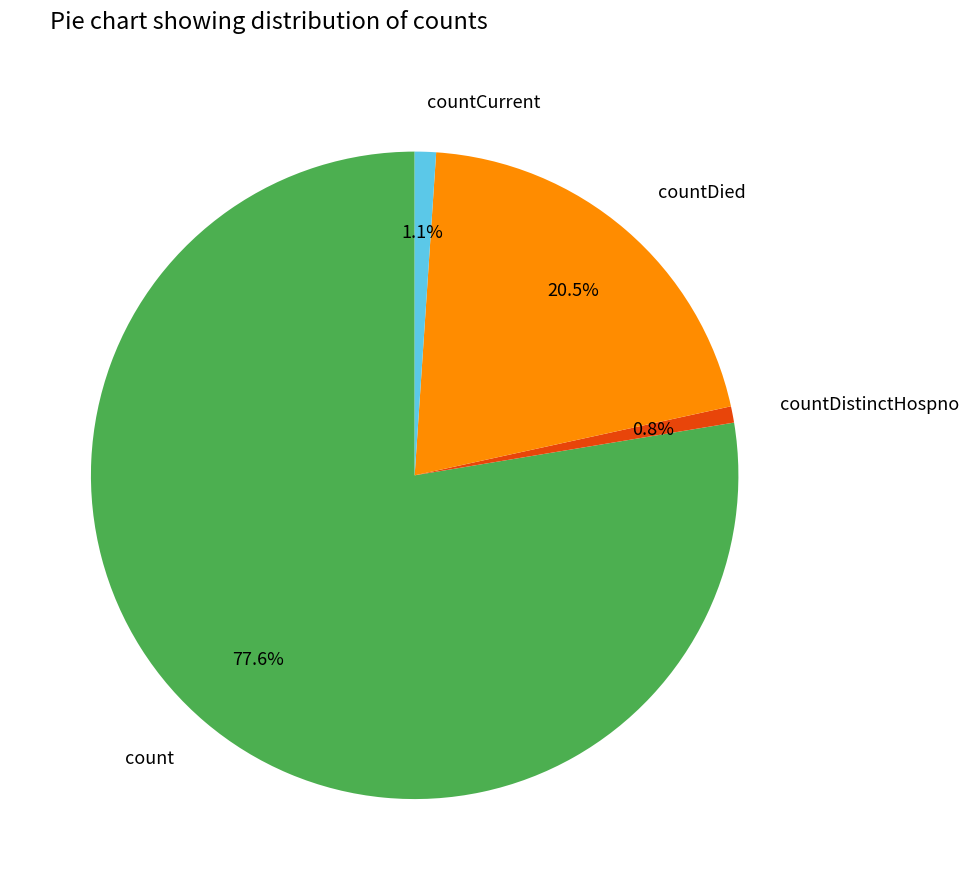

To the nearest percent, what portion does countDistinctHospno represent?

1%